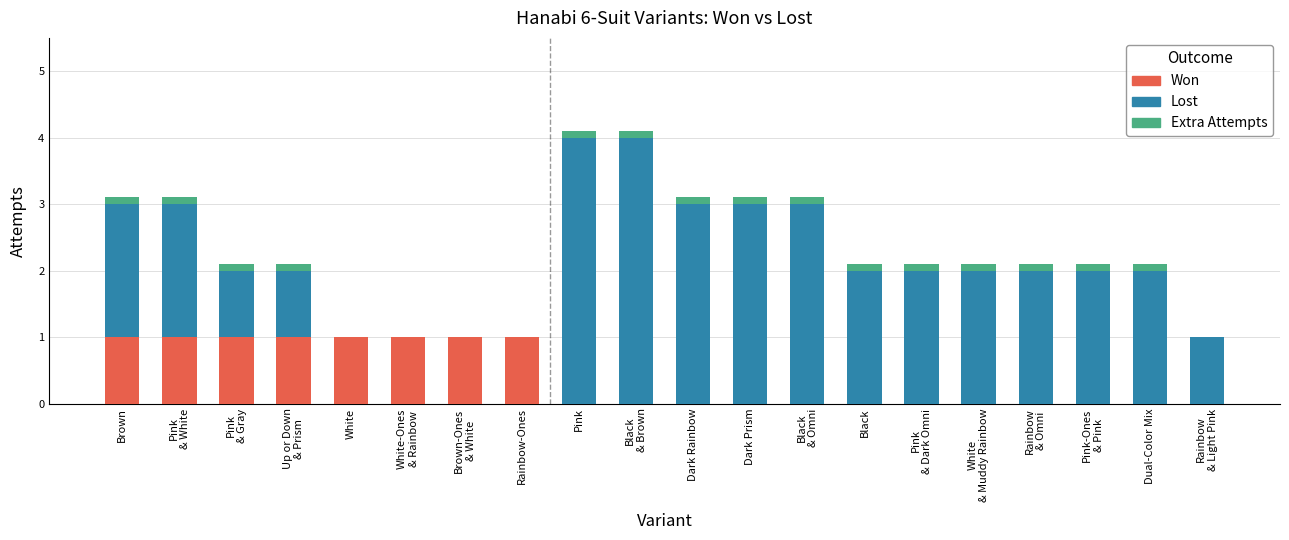

True or false: Attempted (extra) has a value of 0.2 at Pink.

False